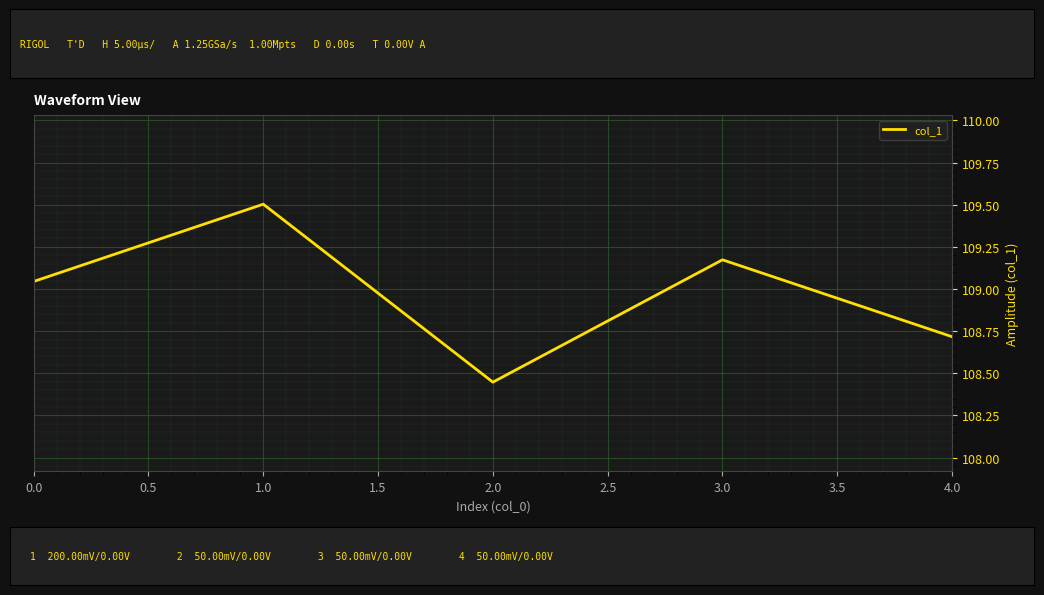

What position from the right is 0.0?

5